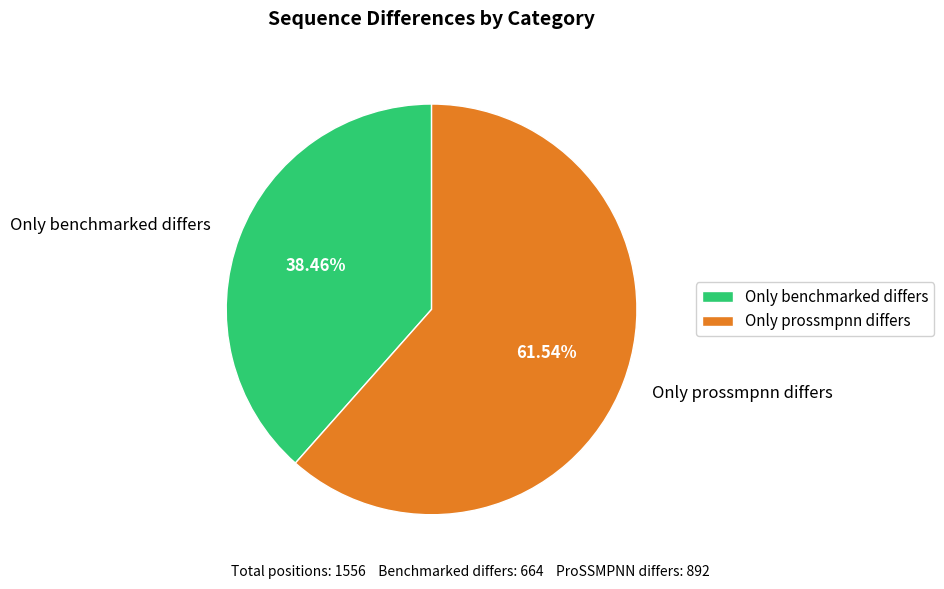

To the nearest percent, what is the difference between the largest and smallest slice percentages?

23%